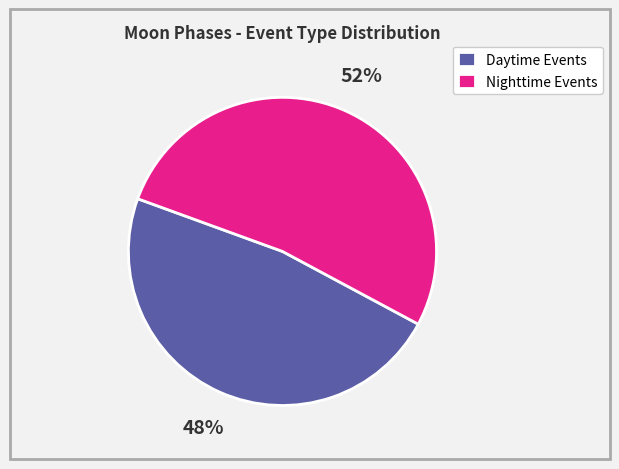

Does any single category account for the majority?

Yes